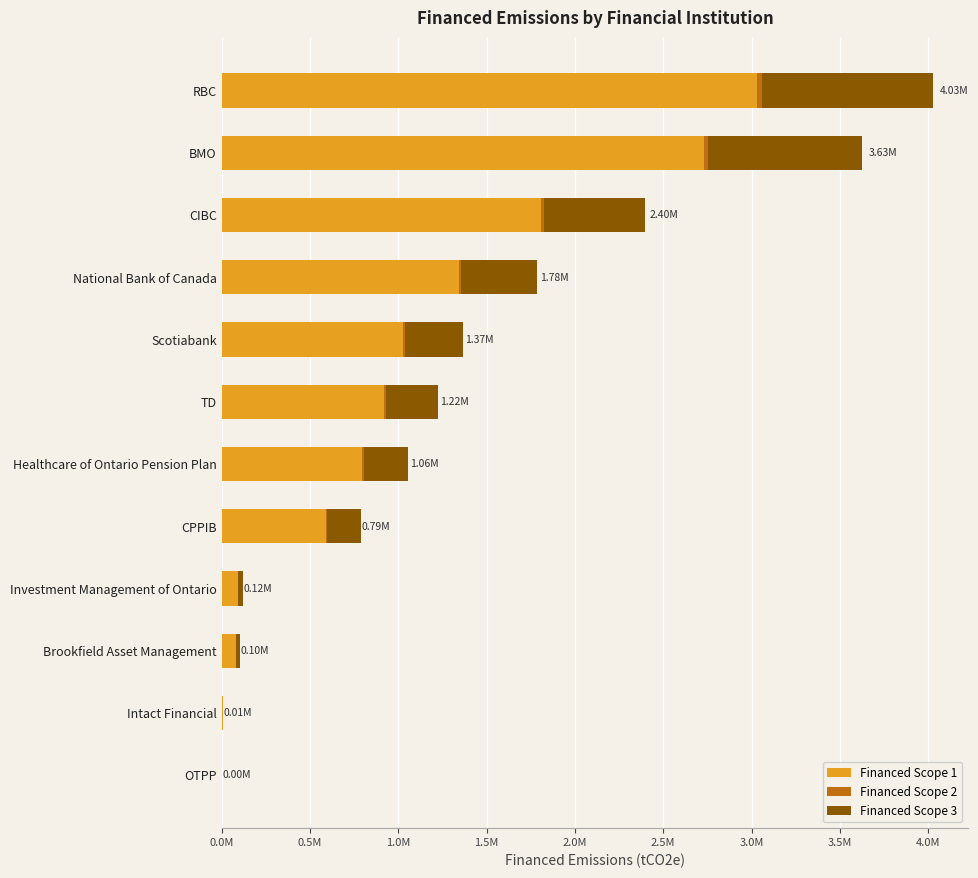

Reading right to left, transcribe all the data shown in this chart.

Financed Scope 1: 3197.0	6020.2	78703.6	92777.4	592054.3	796035.1	920409.0	1028936.3	1343028.2	1805415.2	2729445.6	3030148.6
Financed Scope 2: 30.6	57.6	752.7	887.3	5662.4	7613.3	8802.8	9840.8	12844.8	17267.1	26104.6	28980.5
Financed Scope 3: 1019.6	1919.9	25099.5	29587.7	188812.8	253864.6	293528.8	328139.4	428306.9	575767.3	870451.0	966348.6